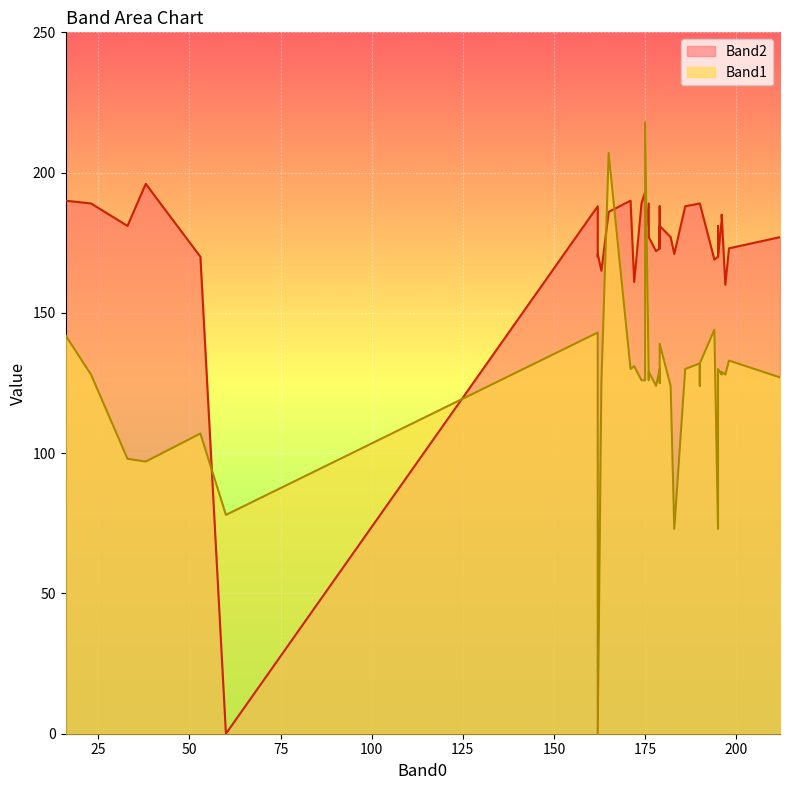

Between 197 and 179, which series saw the biggest shift?

Band2